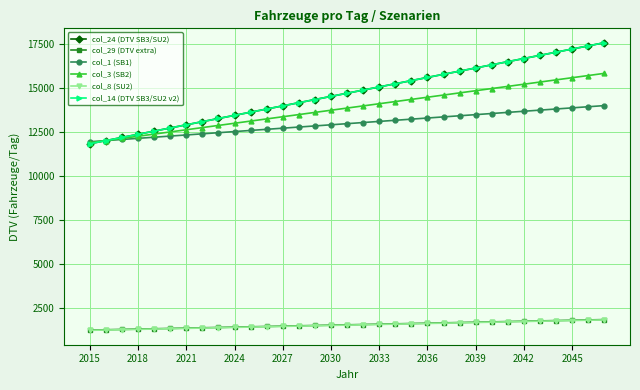

Does the chart display data point markers on the line(s)?

Yes